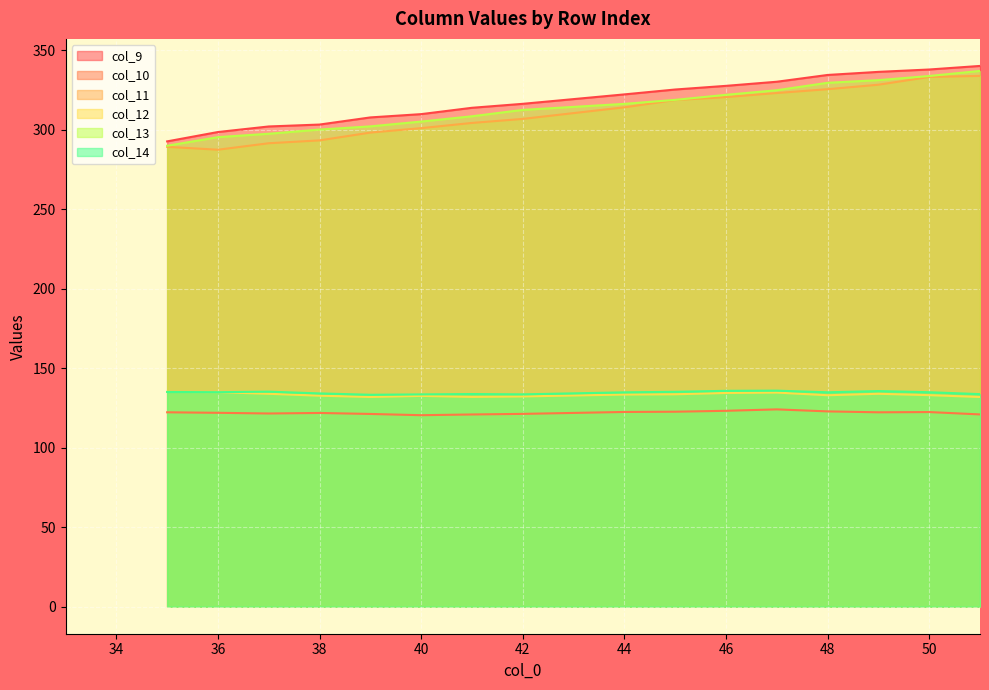

Between 34 and 42, which series saw the biggest shift?

col_9